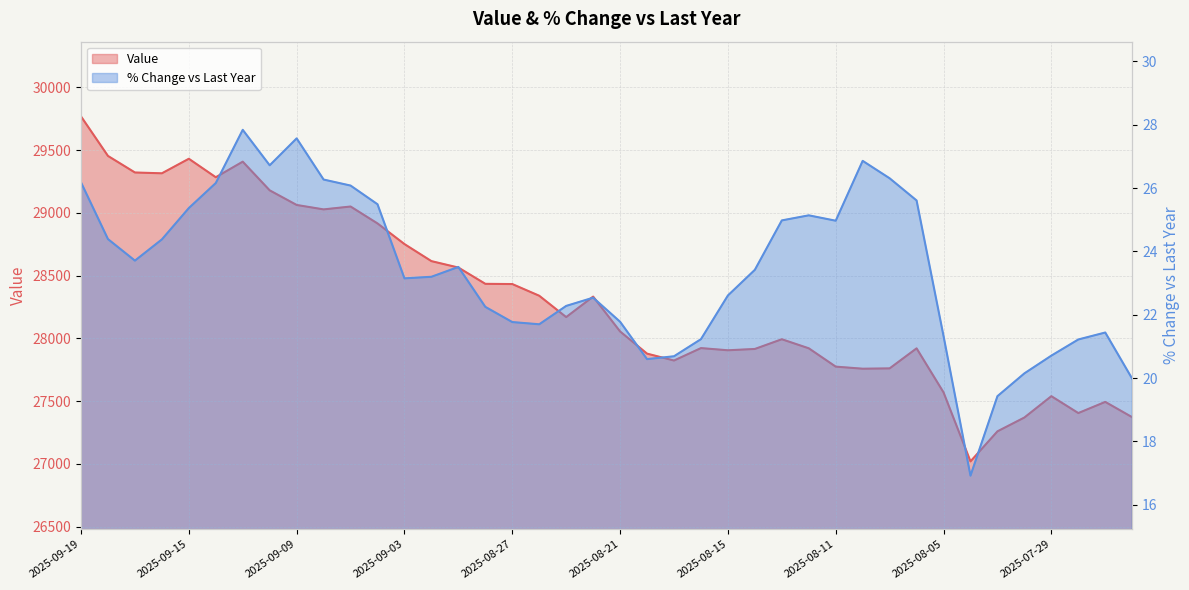

At 2025-08-13, list the series in order from largest to smallest.

Value, % Change vs Last Year